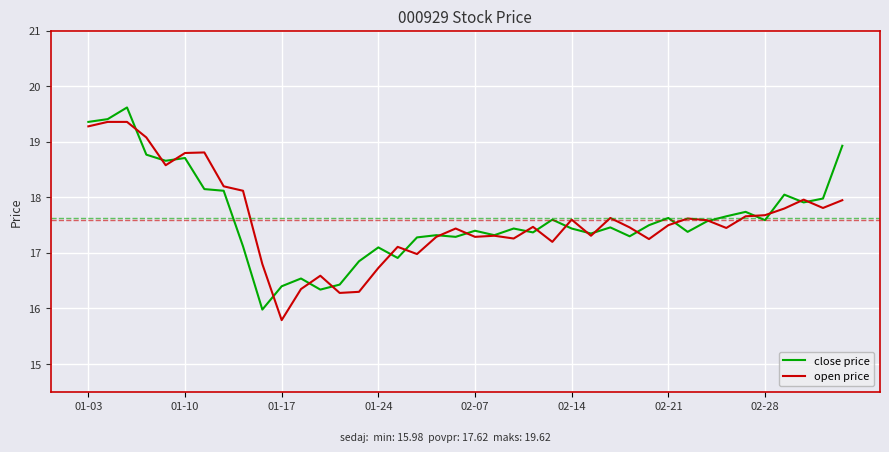

Is this an area chart (filled region under the line)?

No